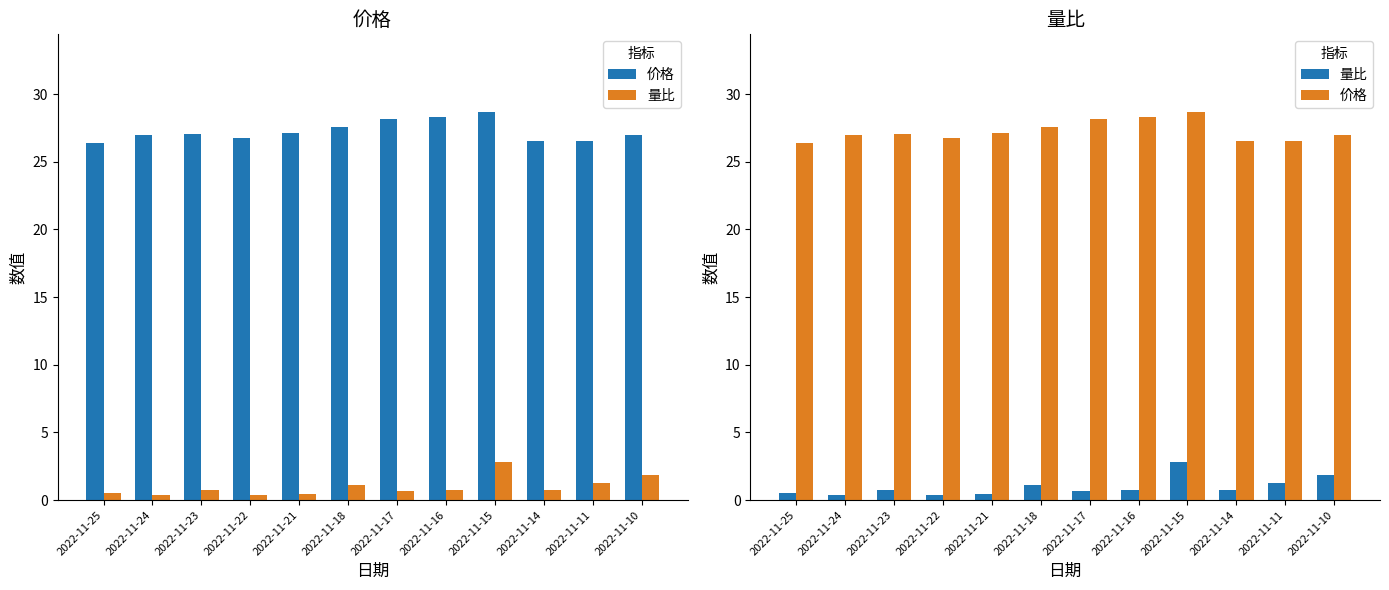

Where does the 价格 series first go above 27?

2022-11-23